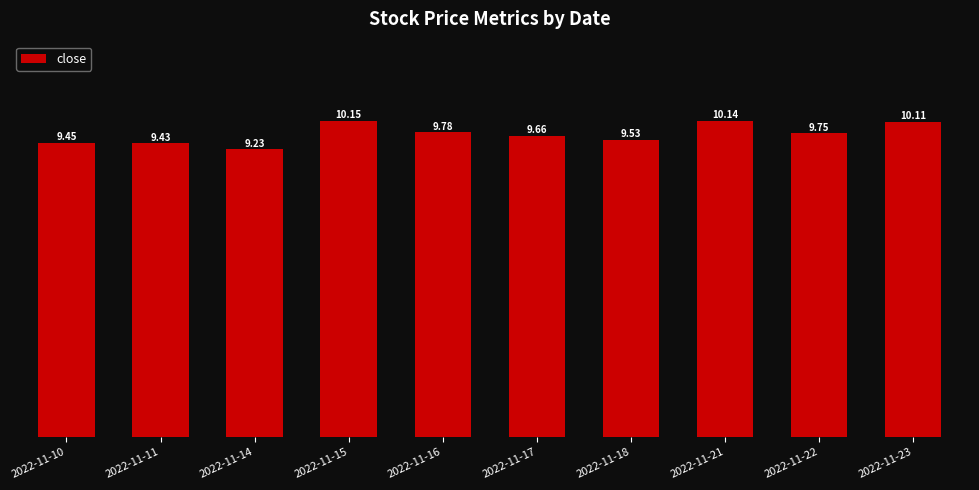

List the labels in order of value, largest first.

2022-11-15, 2022-11-21, 2022-11-23, 2022-11-16, 2022-11-22, 2022-11-17, 2022-11-18, 2022-11-10, 2022-11-11, 2022-11-14